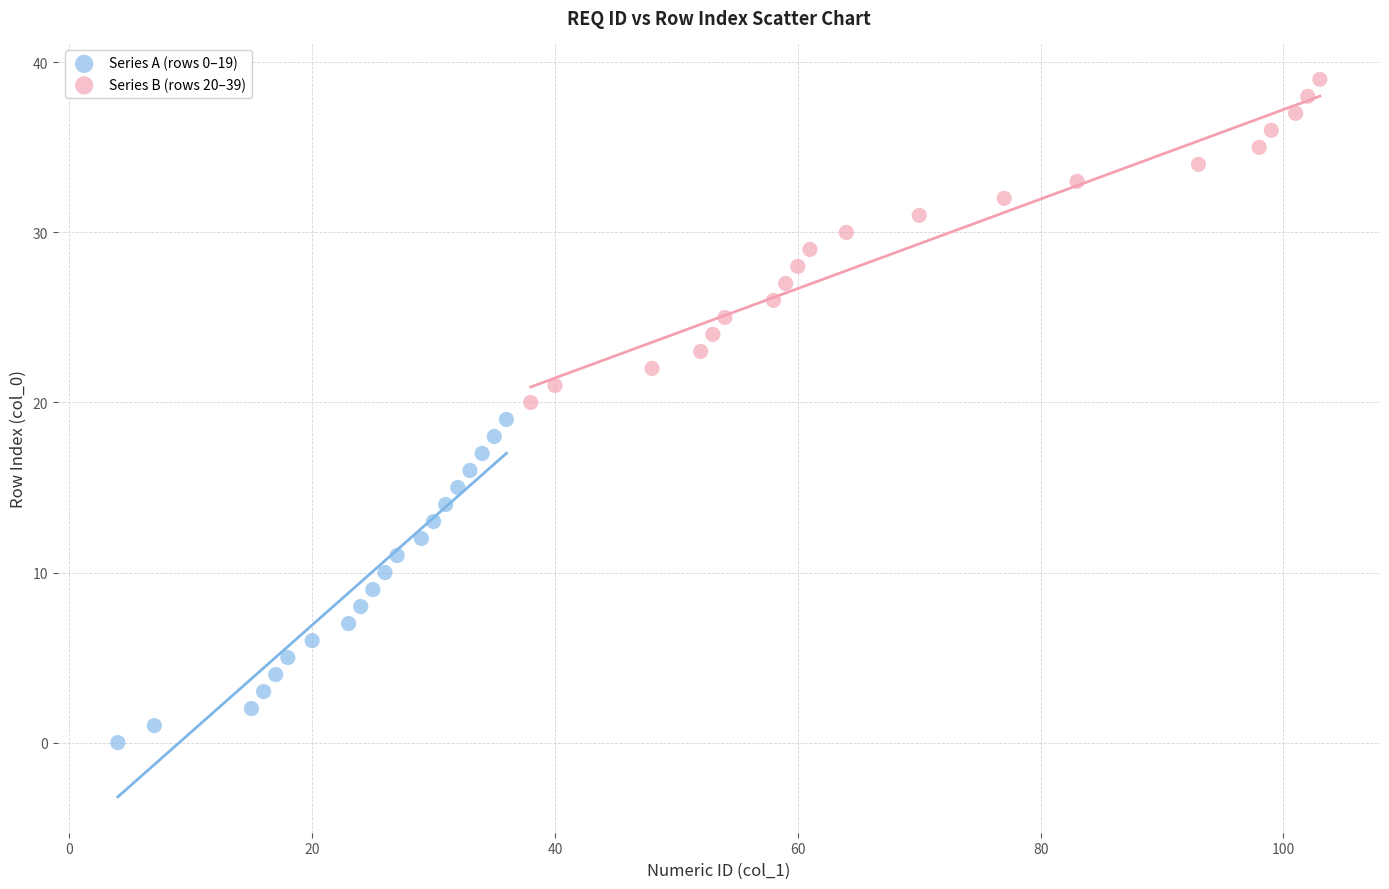

What are all the series names shown in the legend?

Series A (rows 0–19), Series B (rows 20–39)